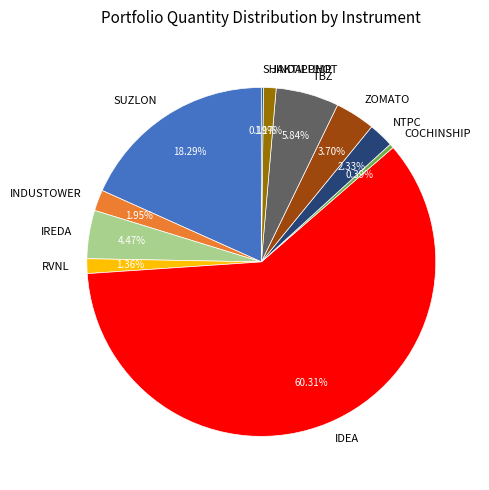

Between ZOMATO and JINDALPHOT, which is larger?

ZOMATO